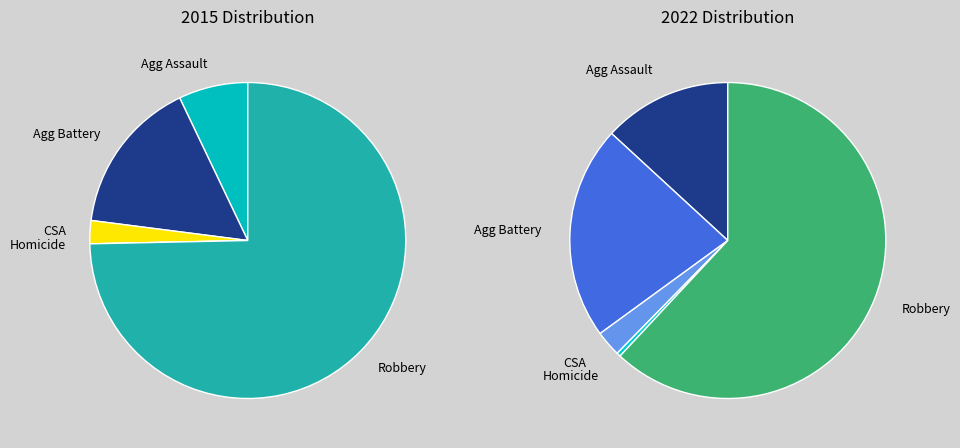

Is there a majority slice in this chart?

Yes